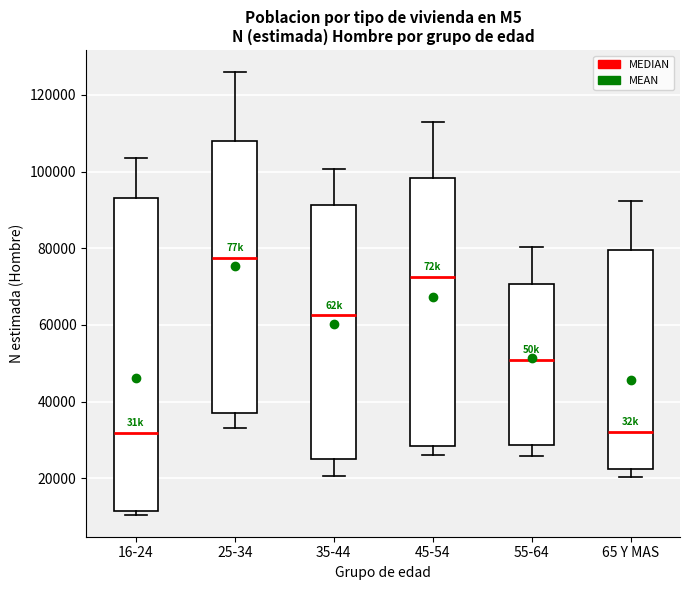

Which box is the tallest, from its lower edge to its upper edge?

16-24